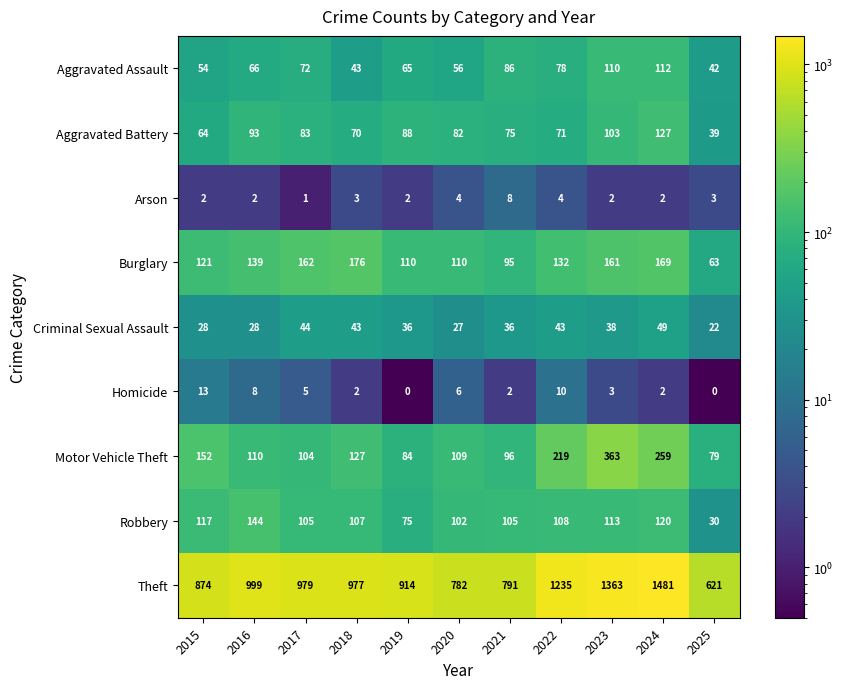

List the series in order of their peak value, lowest first.

Arson, Homicide, Criminal Sexual Assault, Aggravated Assault, Aggravated Battery, Robbery, Burglary, Motor Vehicle Theft, Theft